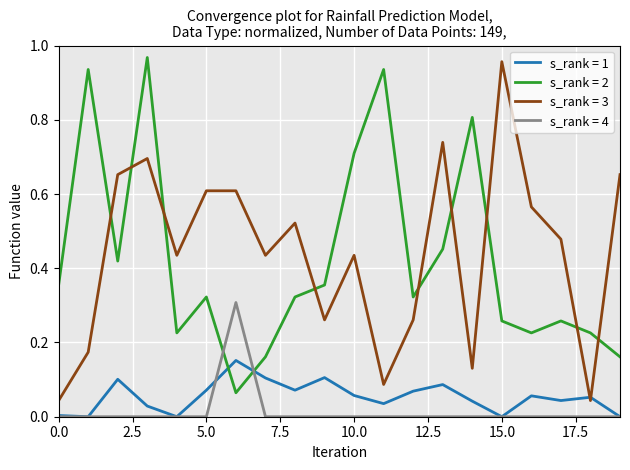

How many times do s_rank = 2 and s_rank = 1 cross each other?

2